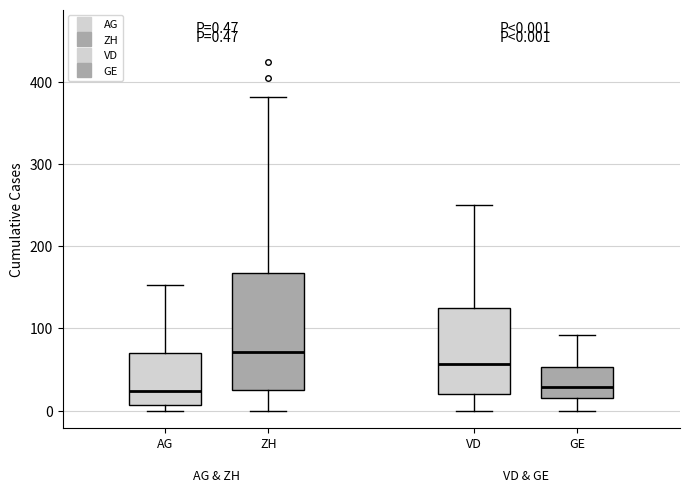

Which box is the tallest, from its lower edge to its upper edge?

ZH